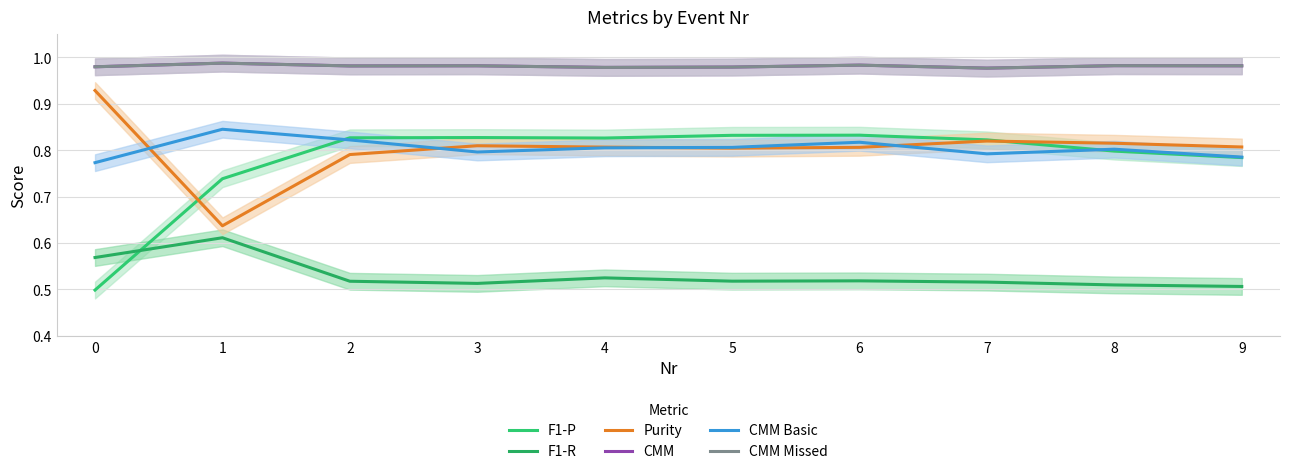

True or false: CMM Basic has a value of 0.8 at 6.

True